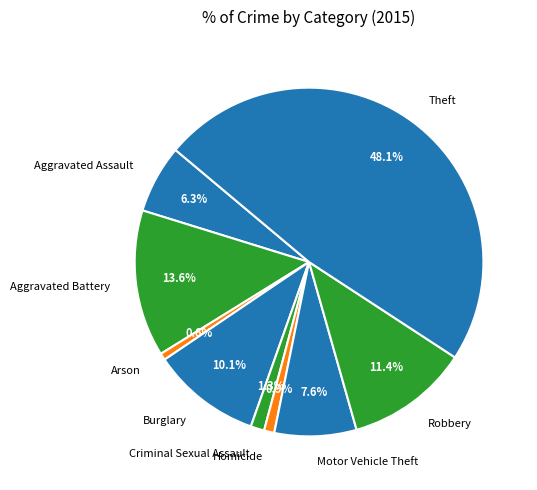

Between Motor Vehicle Theft and Arson, which is larger?

Motor Vehicle Theft